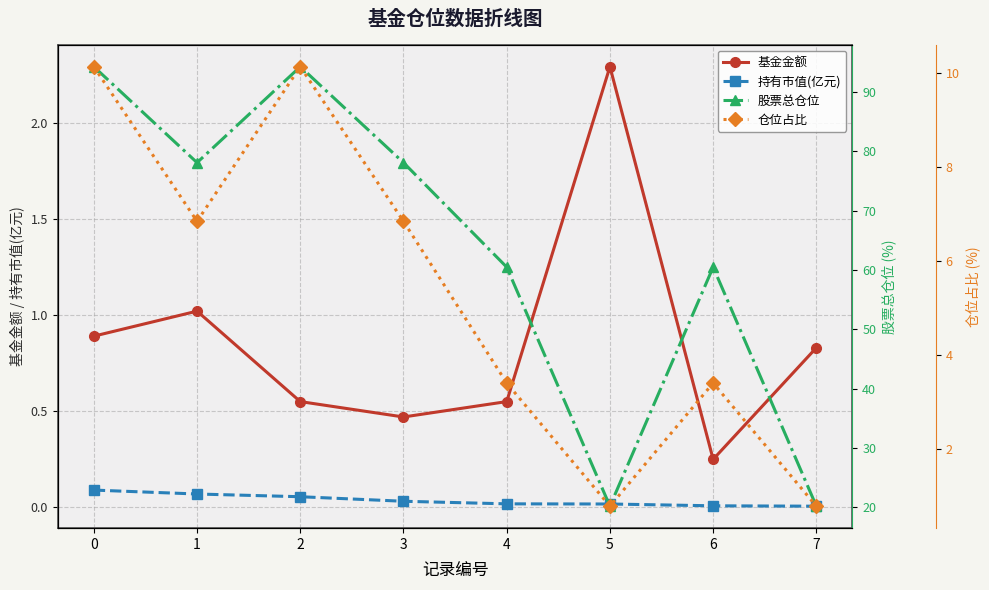

True or false: 仓位占比 and 股票总仓位 intersect in this chart.

False